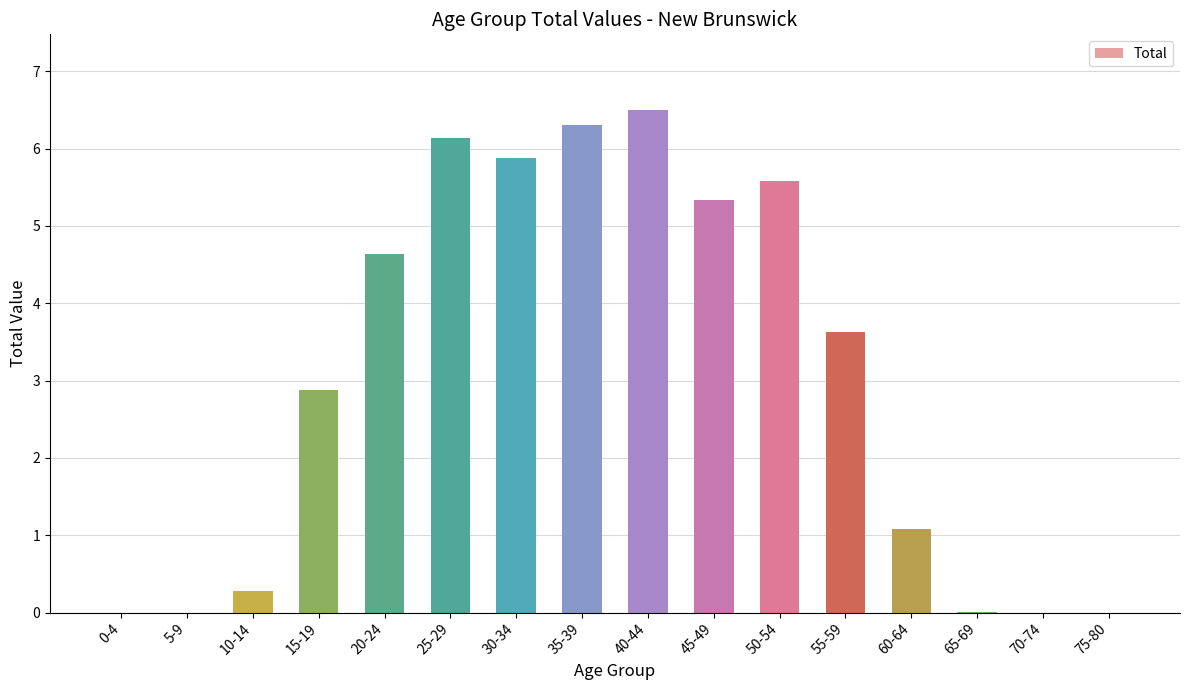

How many distinct data groups are displayed?

1